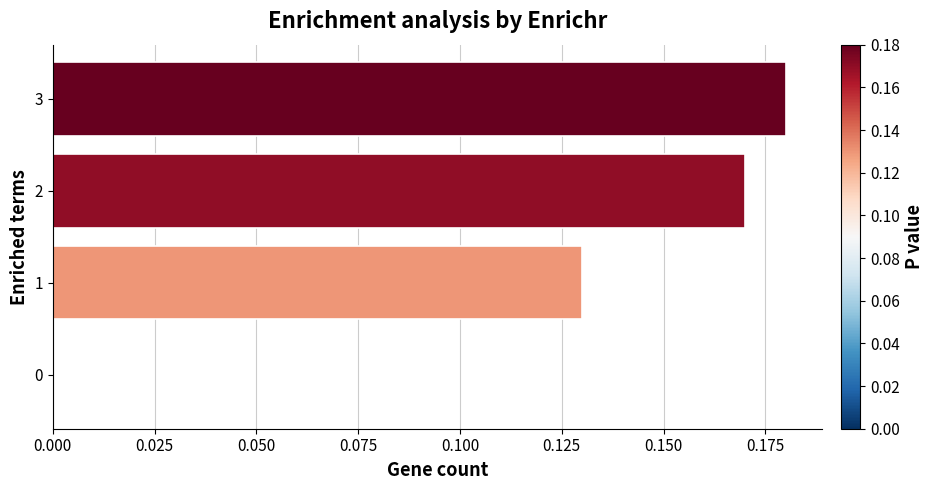

At which category does the chart reach its peak across all series?

3